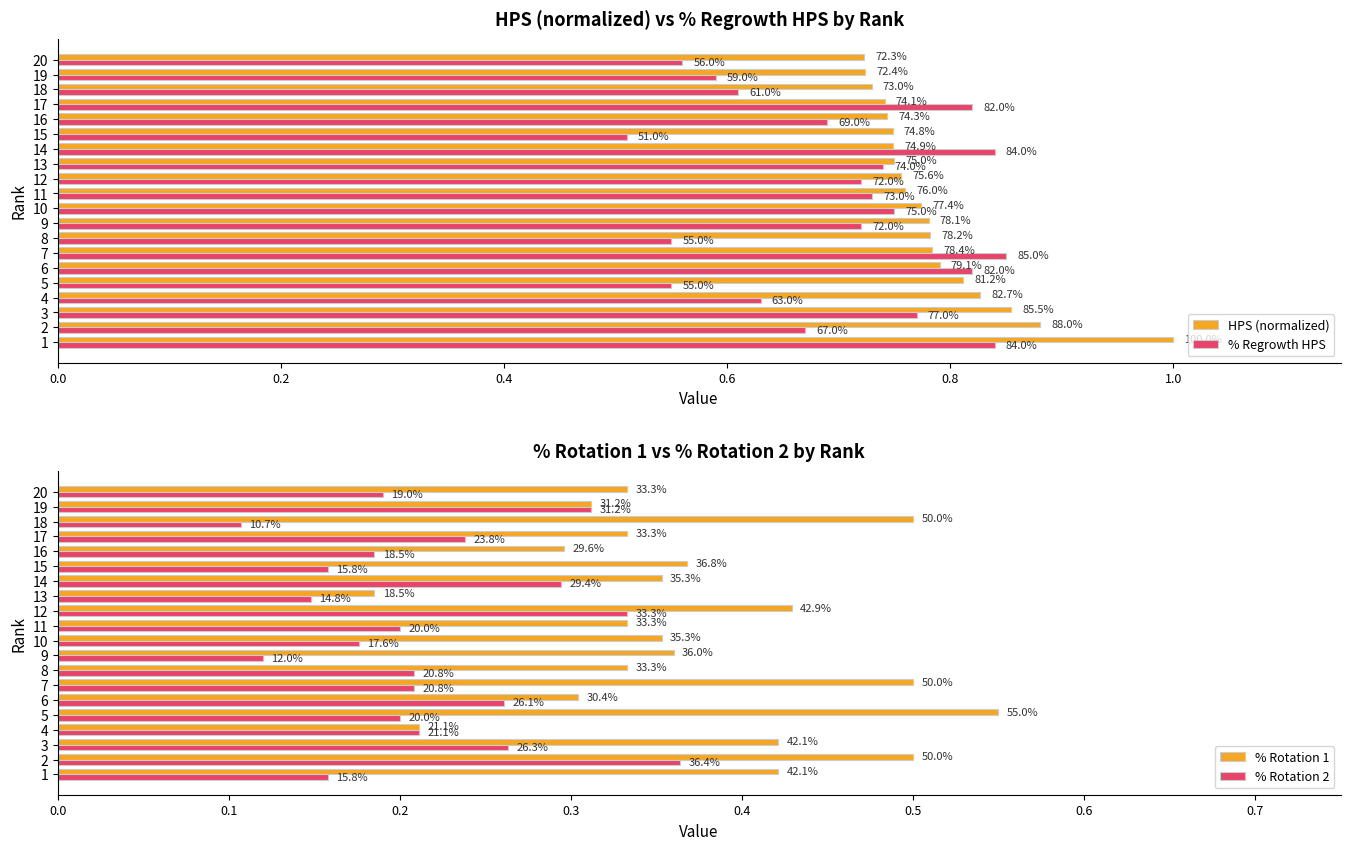

Between 5 and 6, which series saw the biggest shift?

% Regrowth HPS